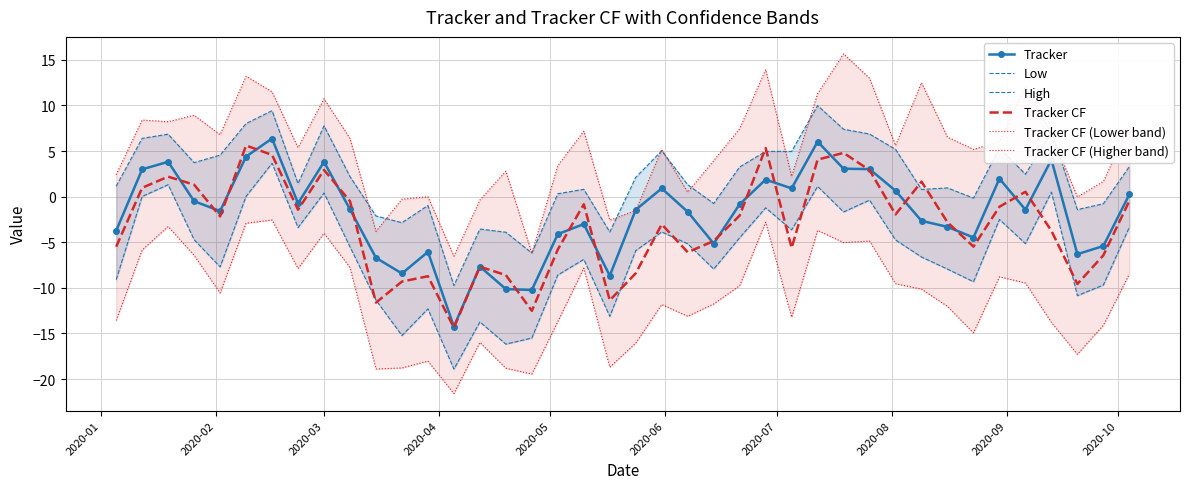

What is the minimum value for Tracker?

-14.2